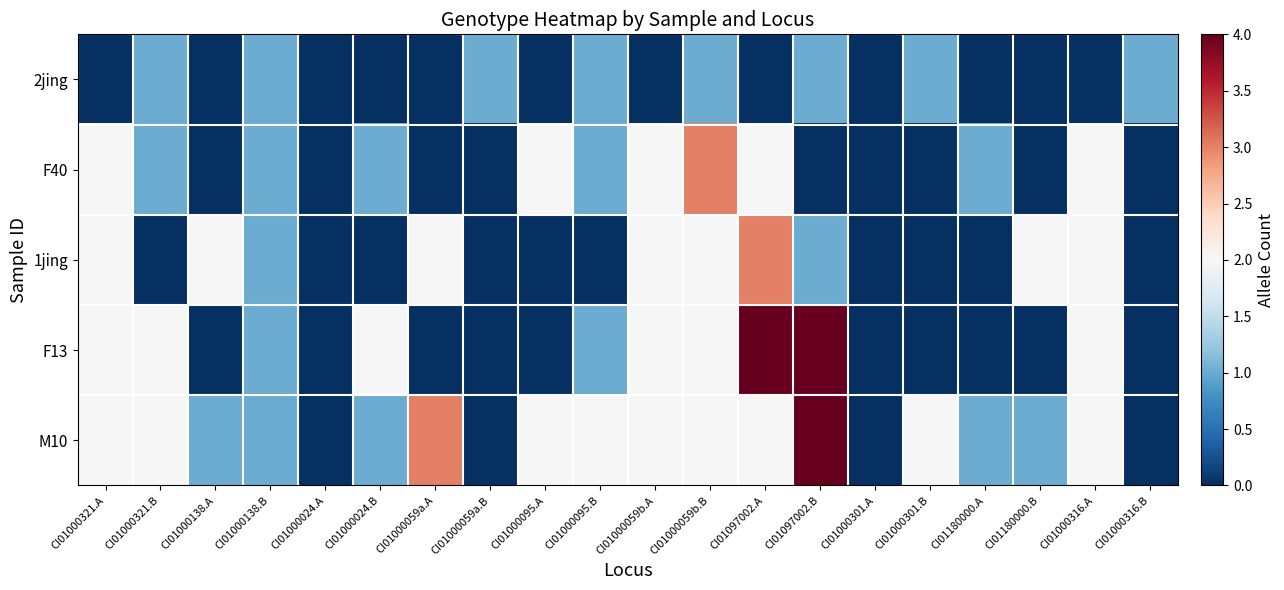

What is the total value across all series at CI01000095.A?

4